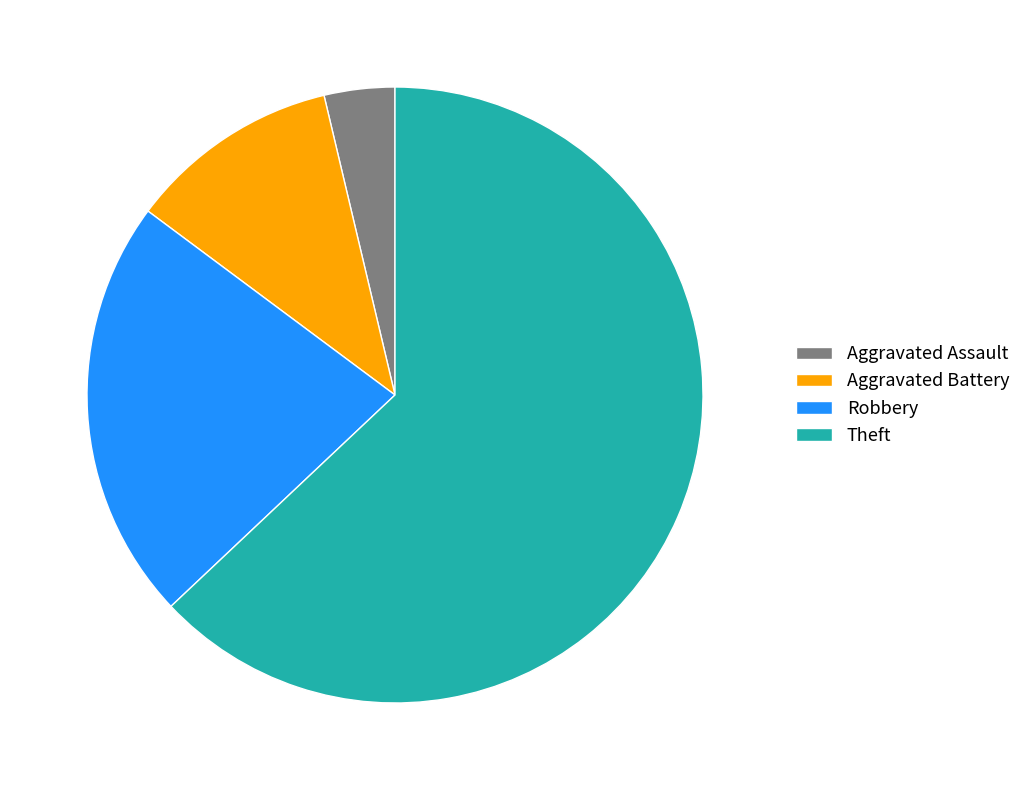

Which slice is the largest?

Theft